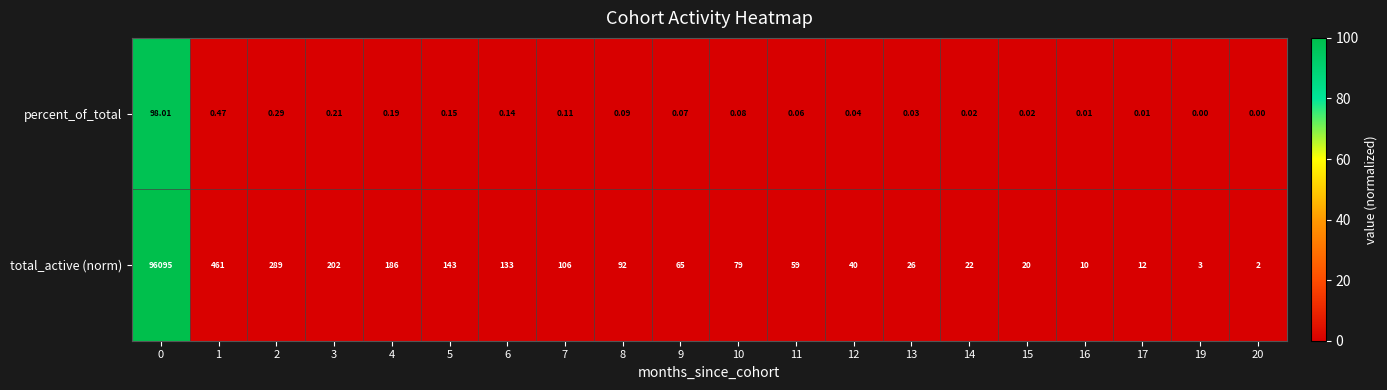

Is the value of percent_of_total at 1 greater than the value of total_active (norm) at 15?

No